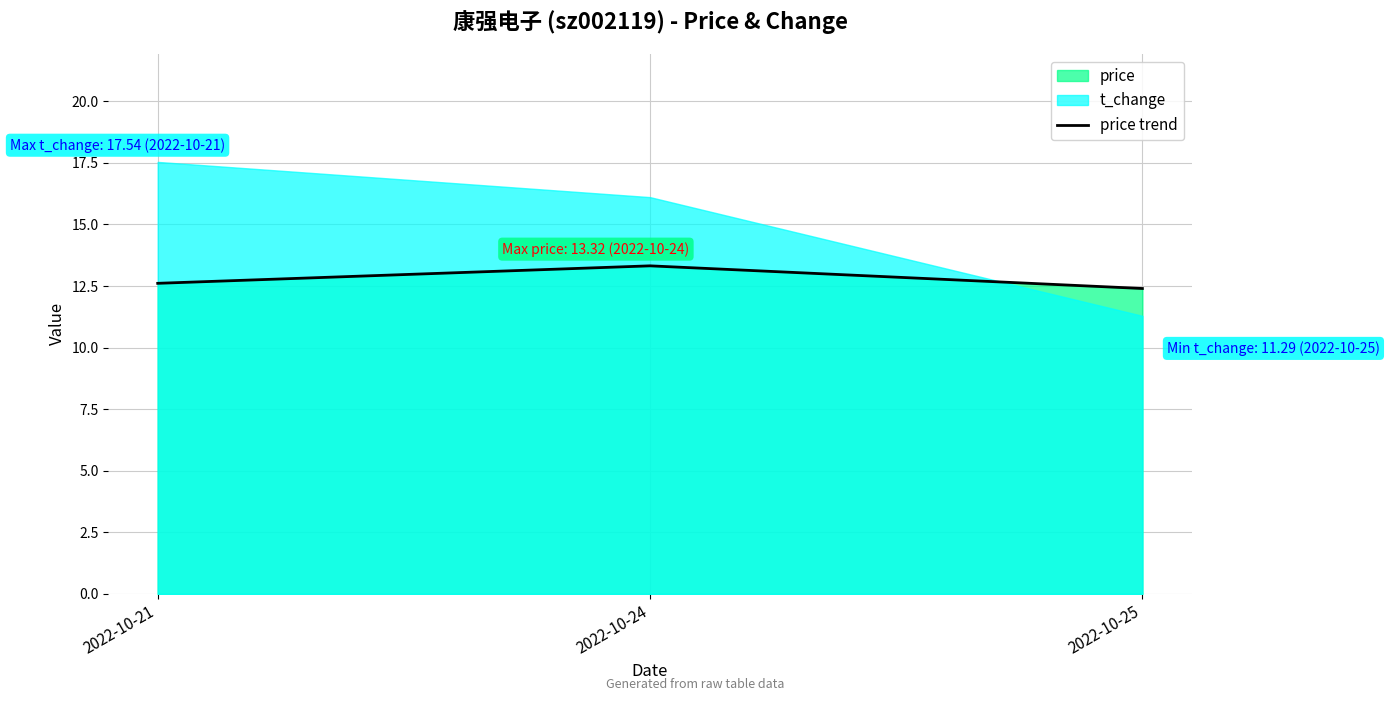

What is the maximum value for price trend?

13.3